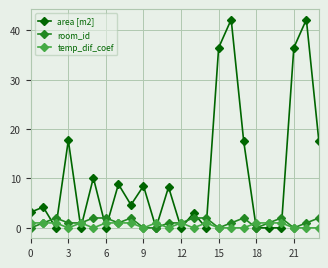

True or false: area [m2] has more than 1 points higher than both neighbors.

True